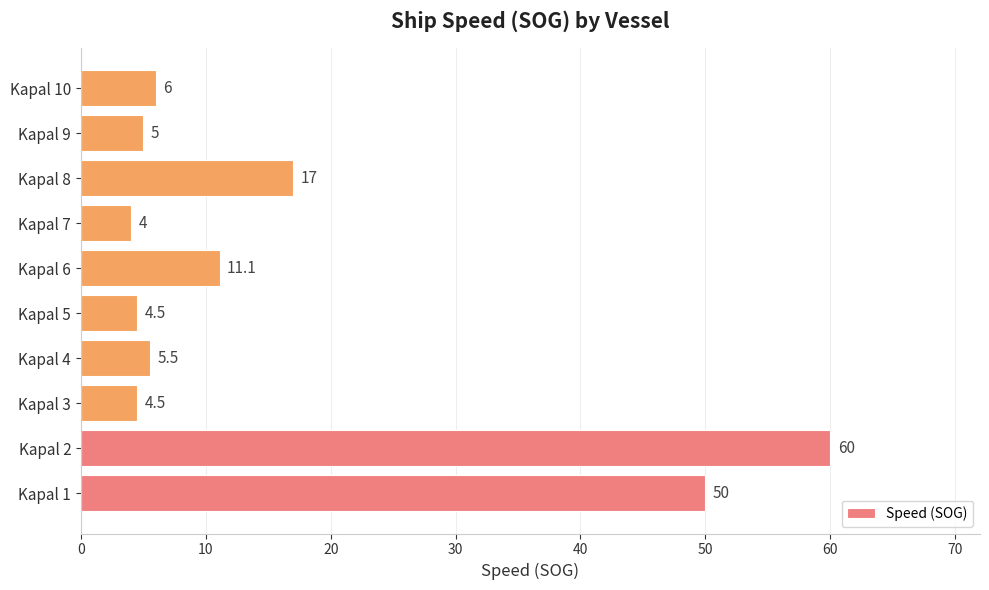

How many values are below 6?

5